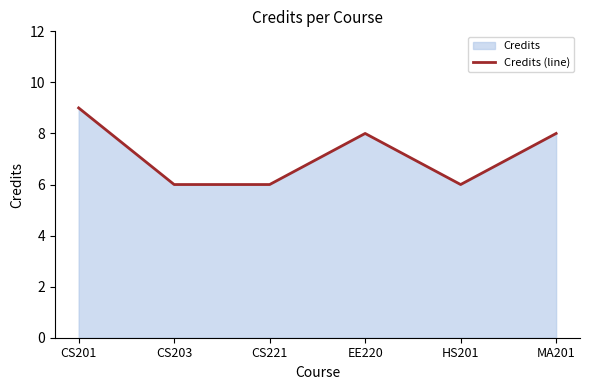

What is the approximate value at CS203?

6